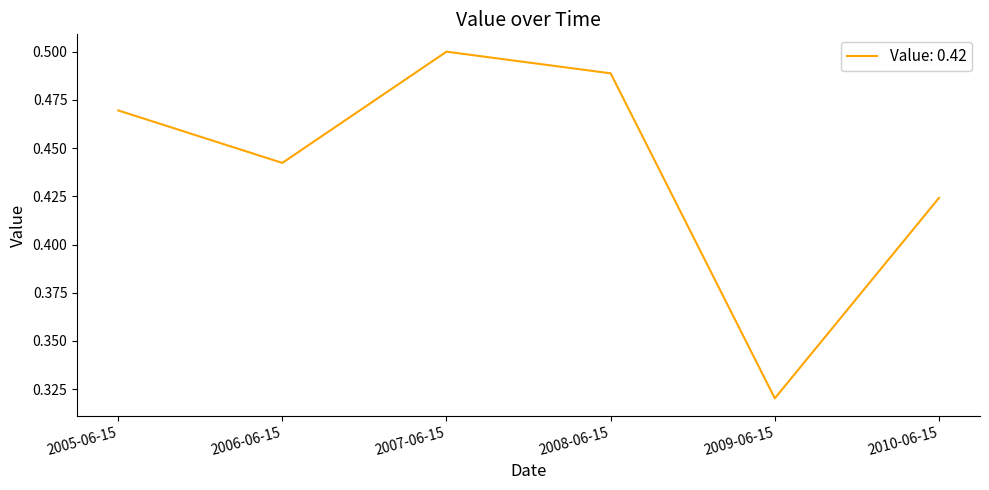

How many interior local valleys (lower than both neighbors) does the data have?

2